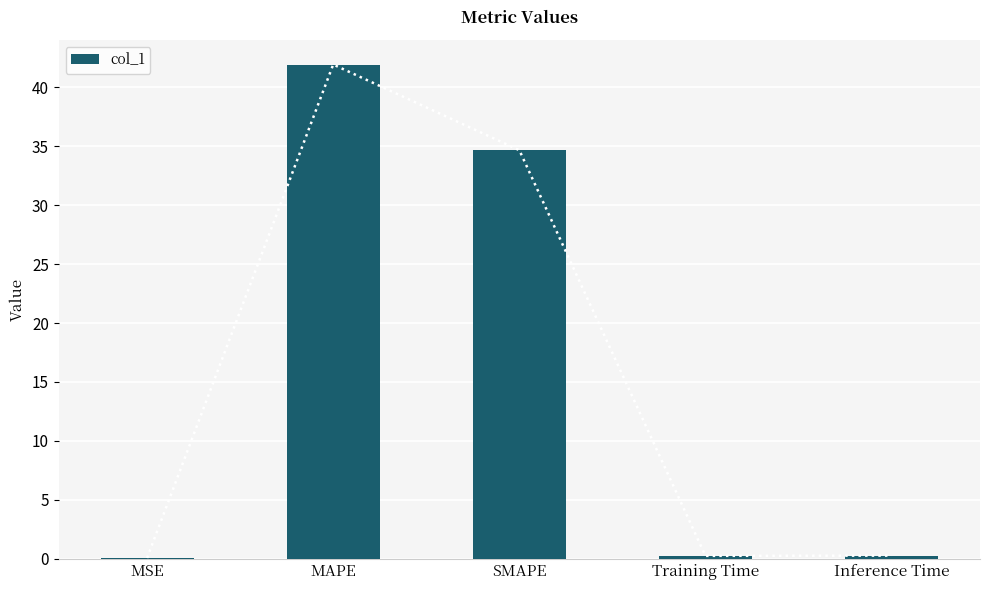

What is the approximate value at SMAPE?

34.7